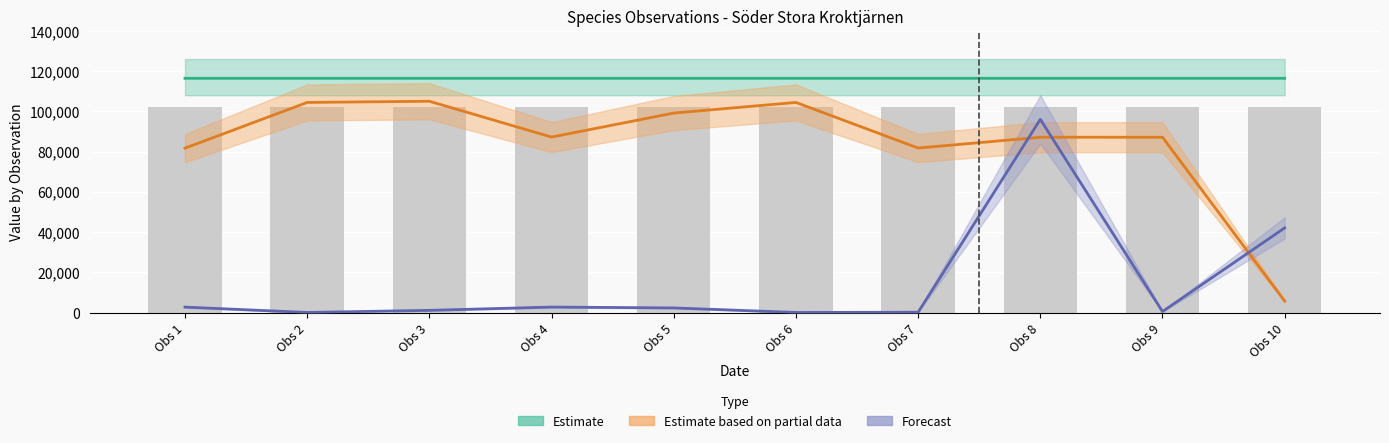

At how many categories does at least one series exceed 75059?

10